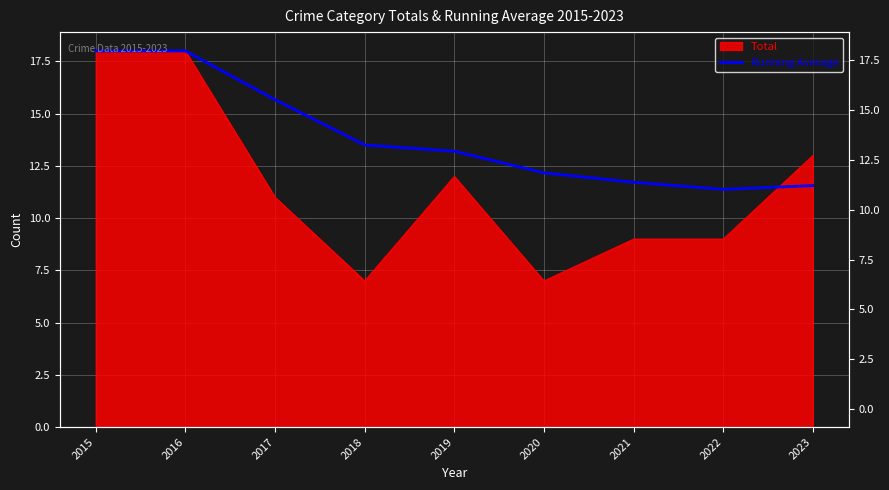

Reading left to right, extract all data points from this chart.

2015=18.0	2016=18.0	2017=15.7	2018=13.5	2019=13.2	2020=12.2	2021=11.7	2022=11.4	2023=11.6